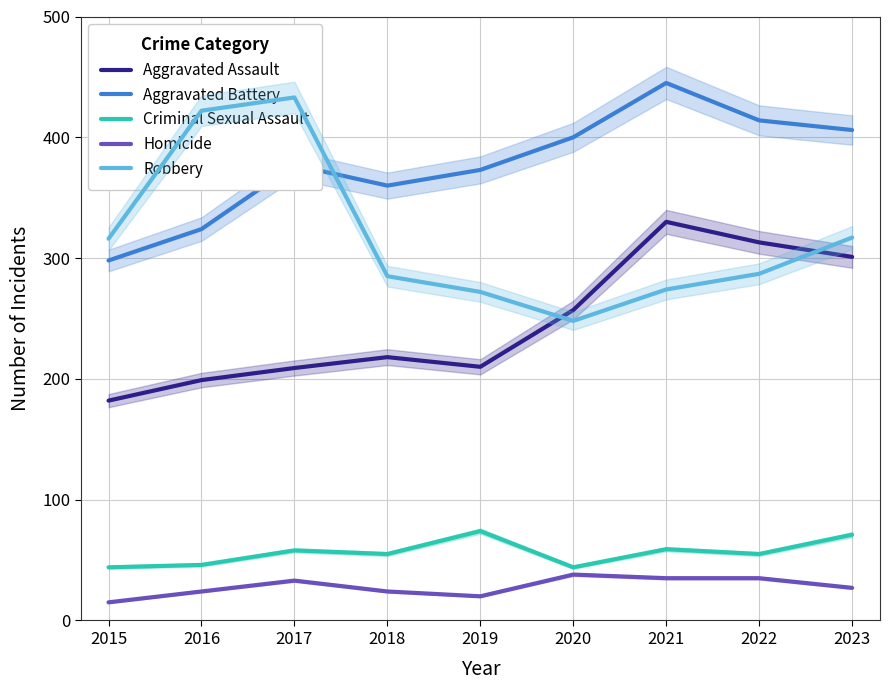

What is the difference between the Criminal Sexual Assault values at 2023 and 2022?

16